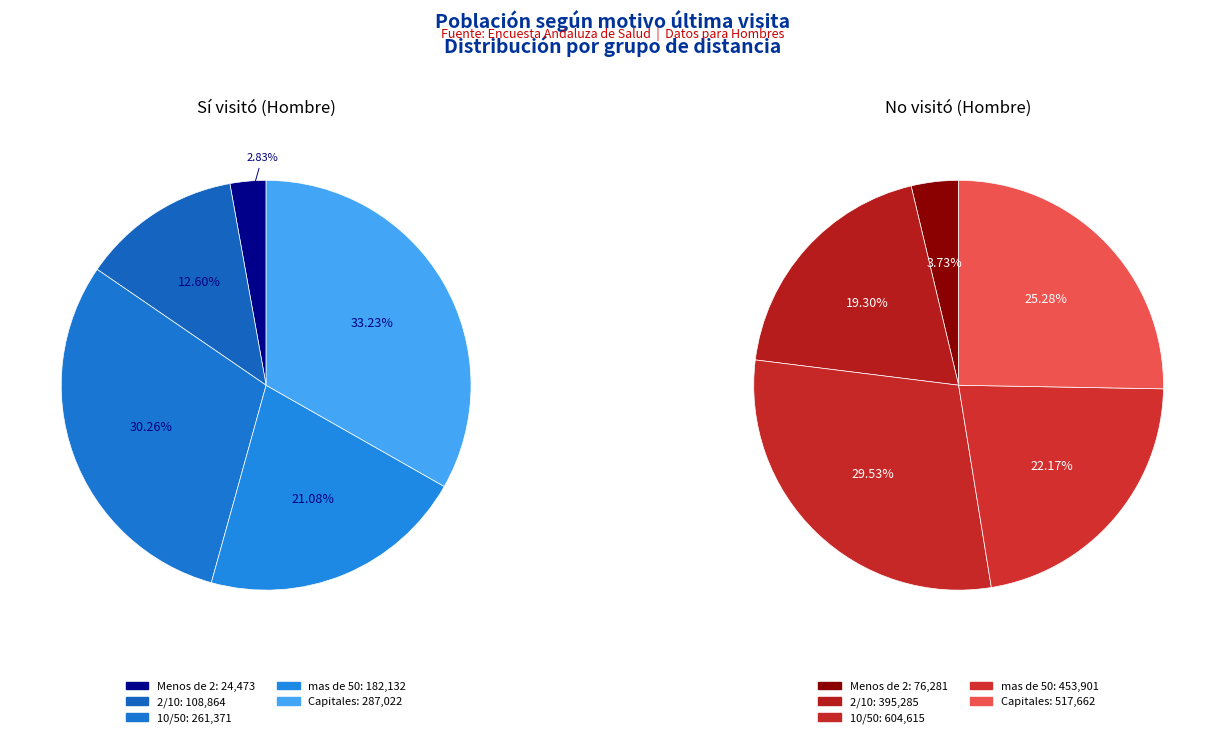

True or false: Menos de 2 accounts for 1% of the total.

False